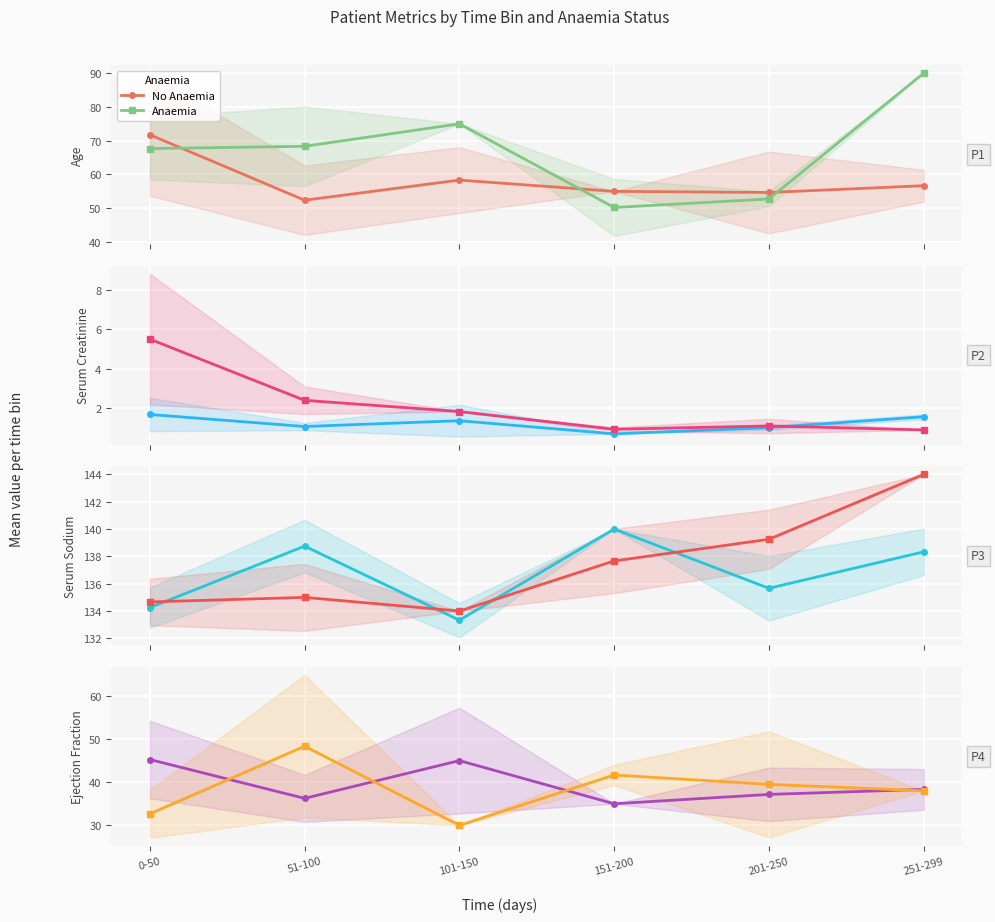

True or false: No Anaemia and Anaemia intersect in this chart.

True